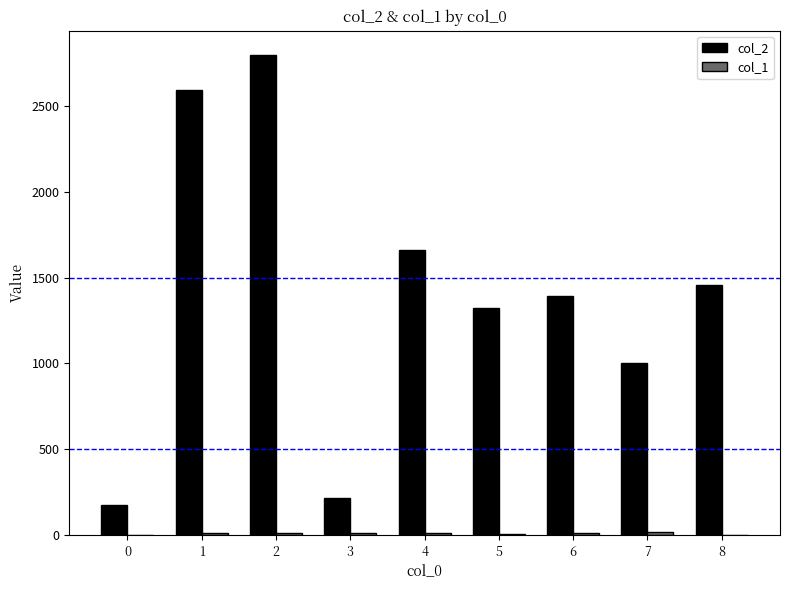

What is the value of the col_2 bar at the 6th from the left?

1324